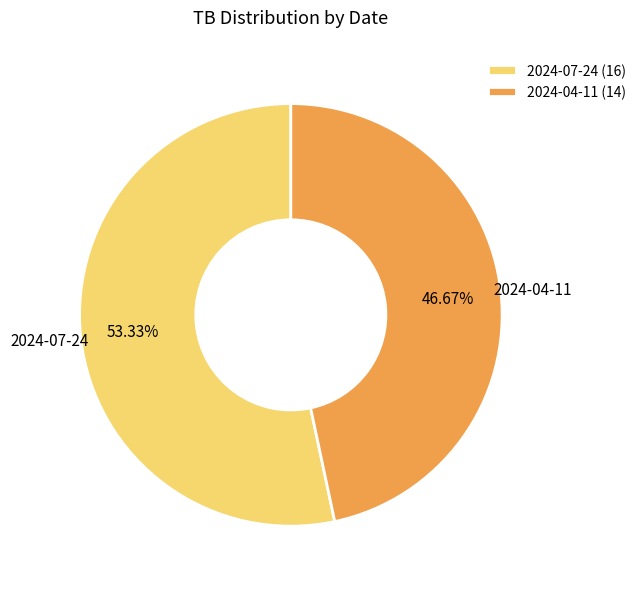

To the nearest percent, what is the difference between the 2024-07-24 and 2024-04-11 slice percentages?

7%